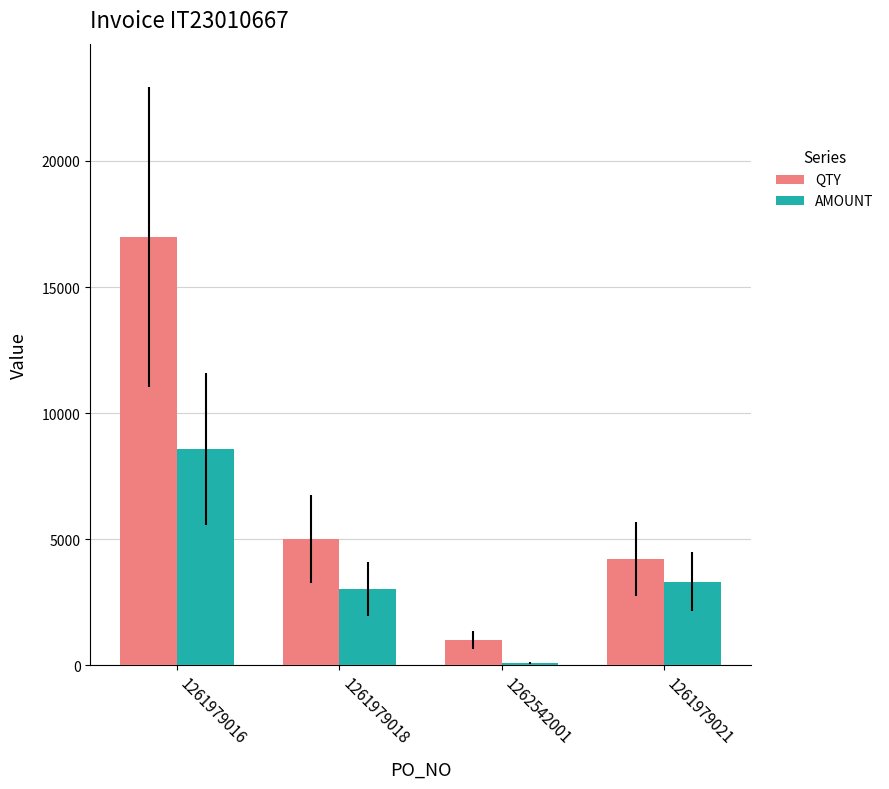

How many distinct data groups are displayed?

2